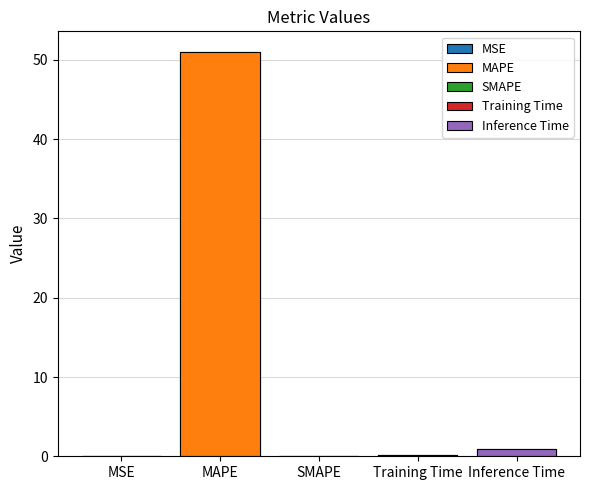

How many positive values are there?

4